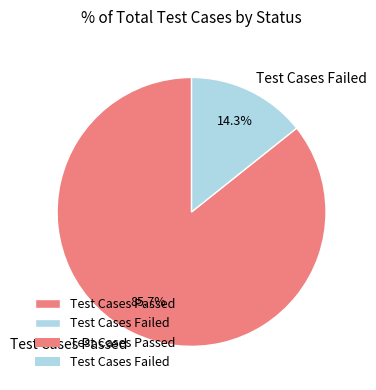

Do Test Cases Failed and Test Cases Passed together represent more than half of the pie?

Yes